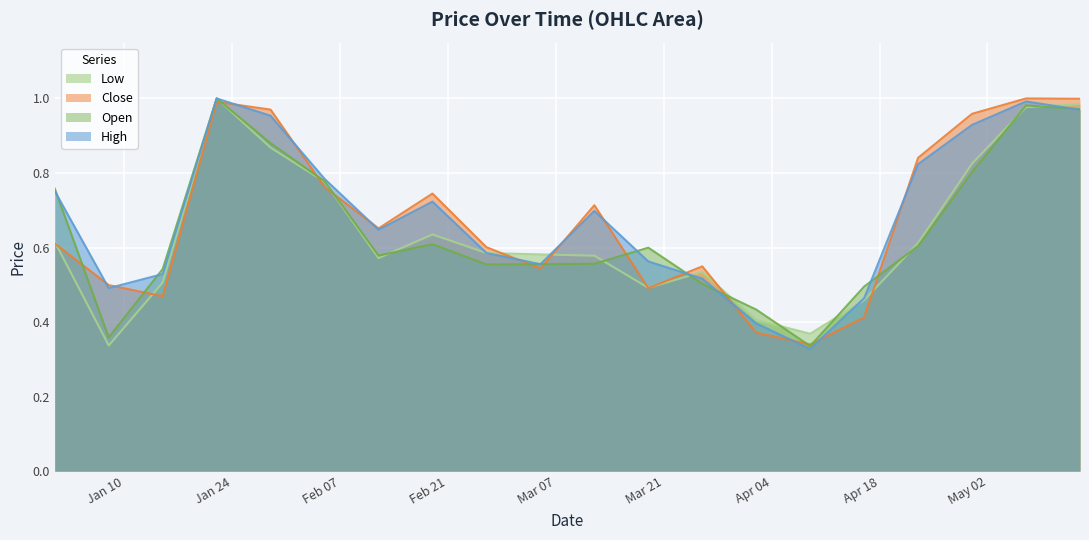

True or false: High has a value of 0.8 at 2023-02-05.

True